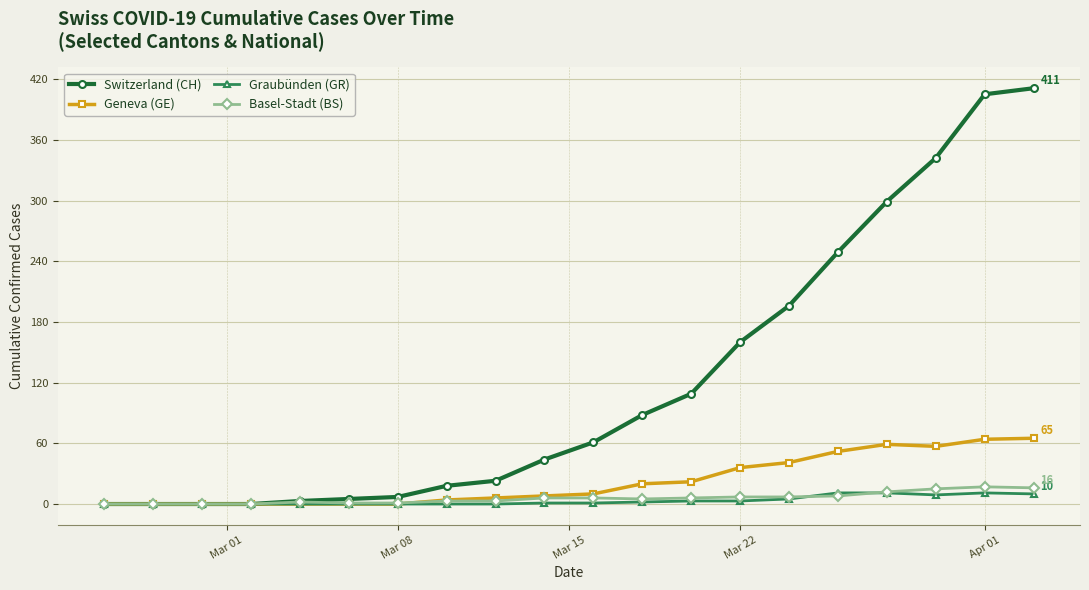

Which series has the largest total across all categories?

Switzerland (CH)